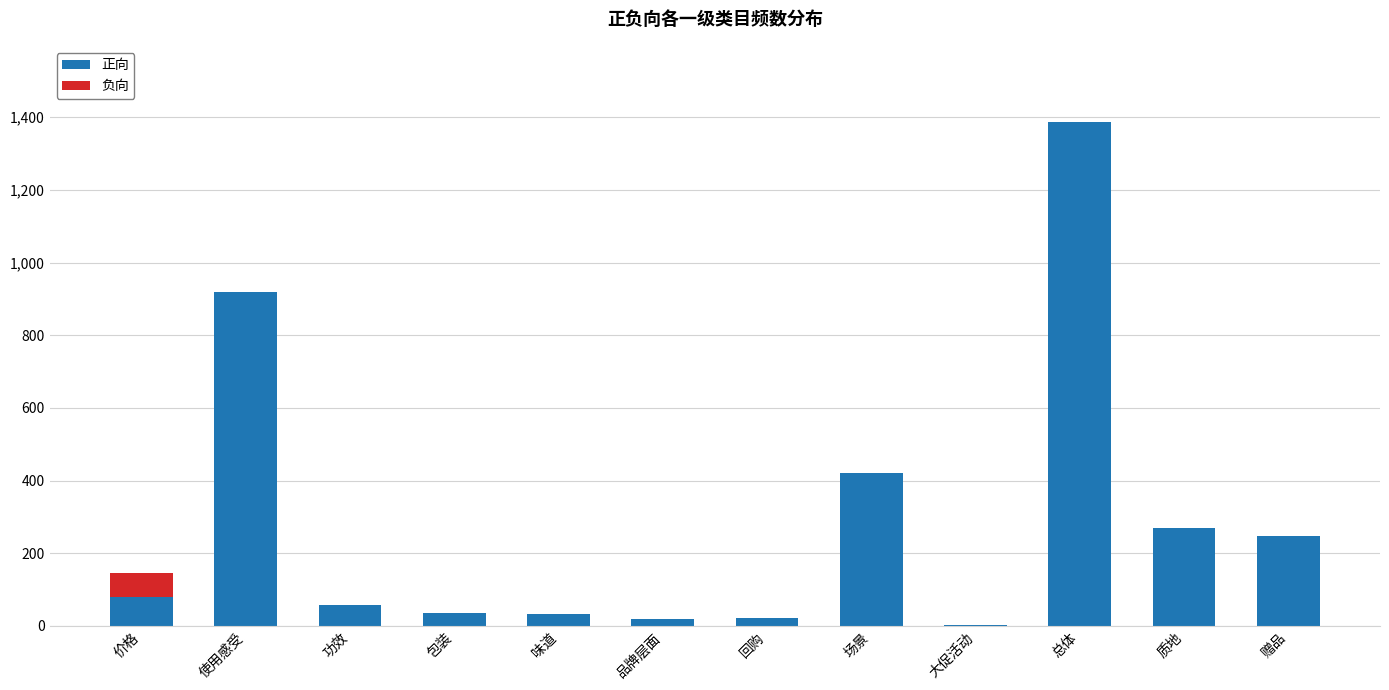

What value does the 正向 series have at 价格?

80